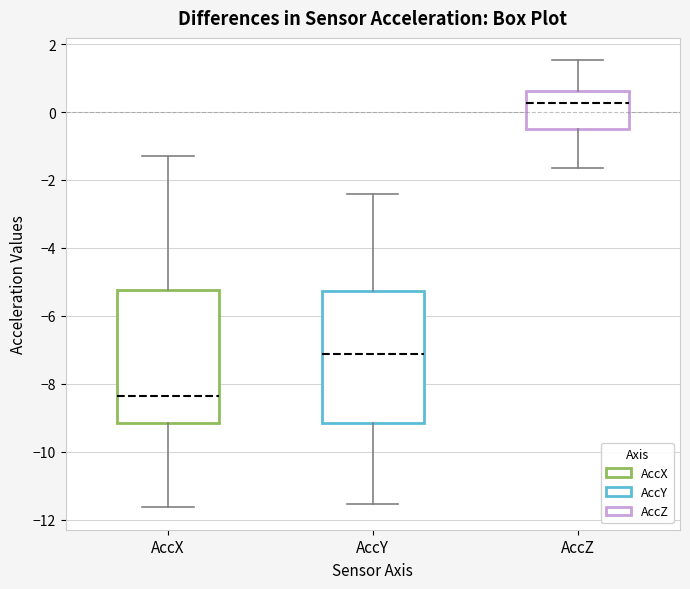

Where does the upper whisker of the box for AccZ end on the y-axis? The values are not printed on the chart, so give them approximately, as read against the axis.

1.6